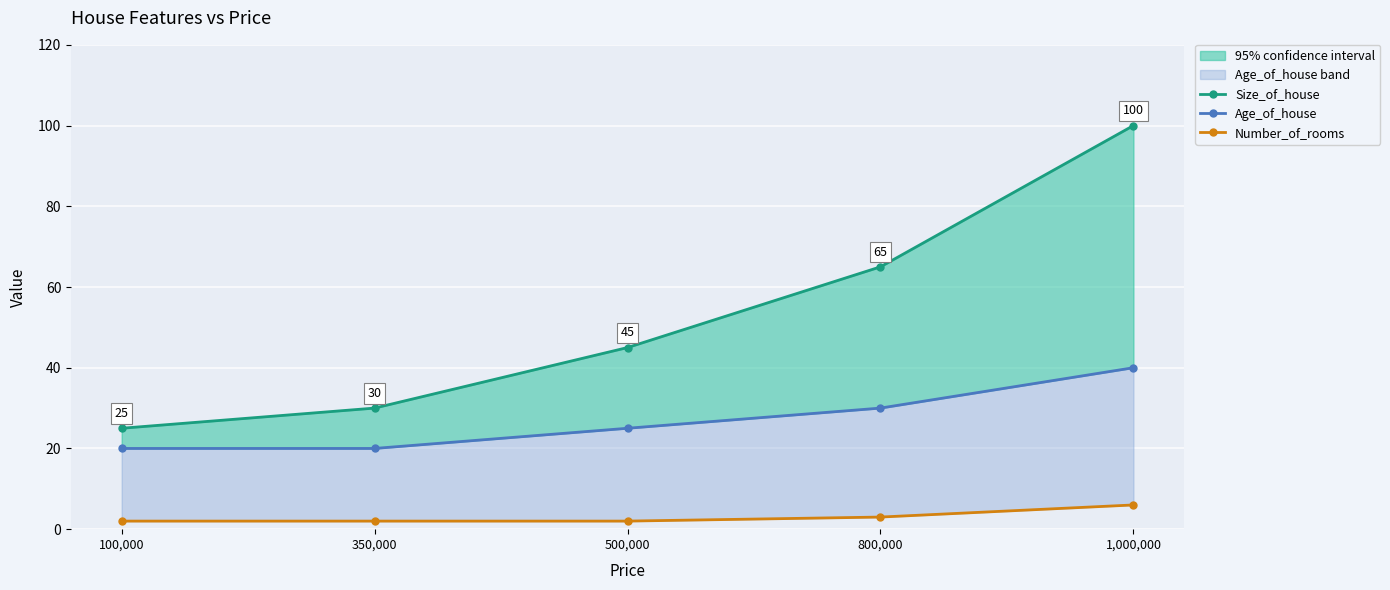

True or false: Size_of_house and Number_of_rooms intersect in this chart.

False